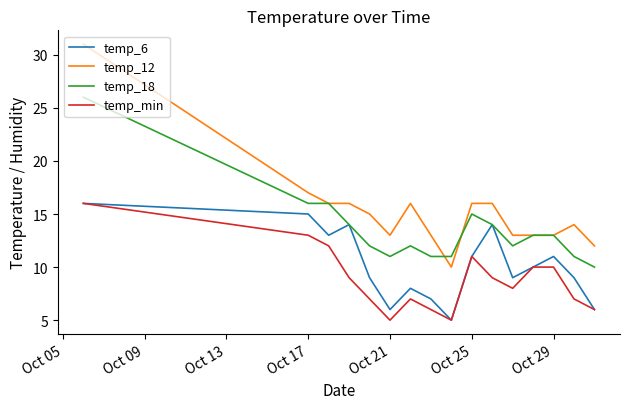

What is the average value of the temp_min series?

9